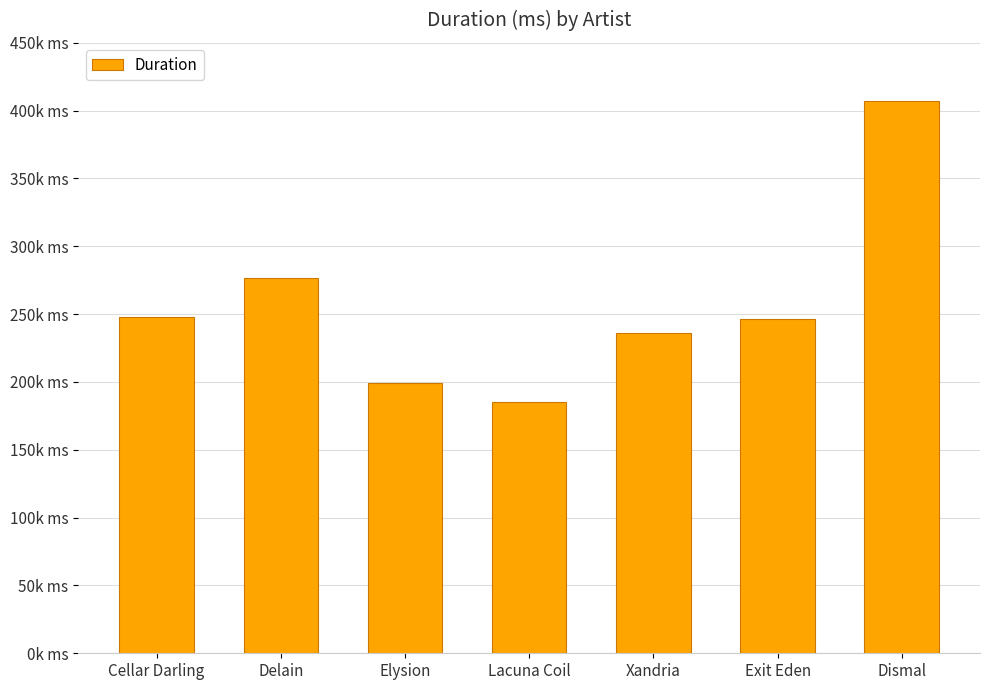

What value does the data have at Lacuna Coil?

185066